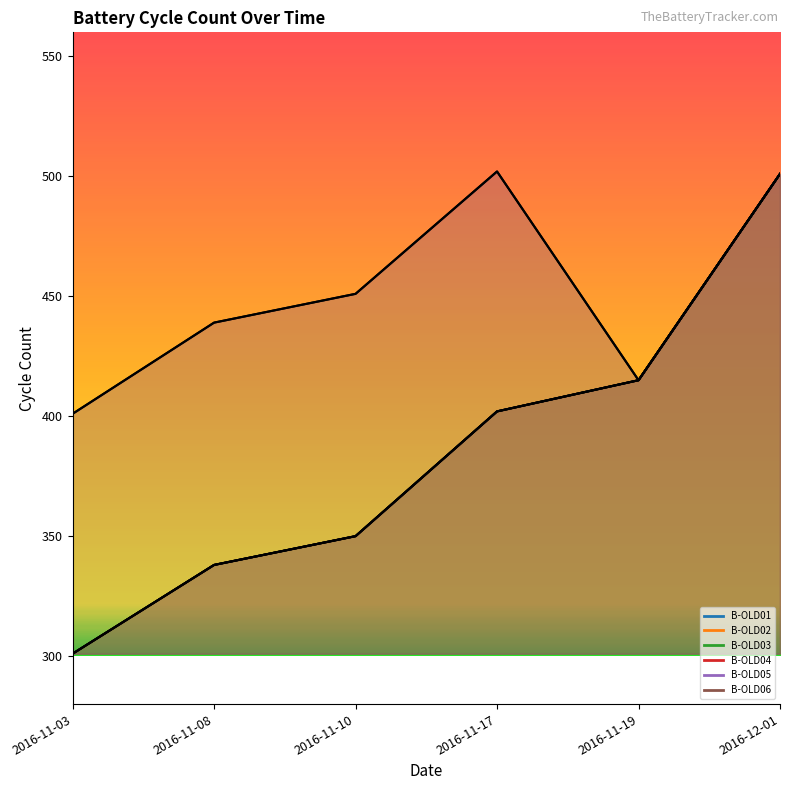

What is the label of the 1st point from the left?

2016-11-03